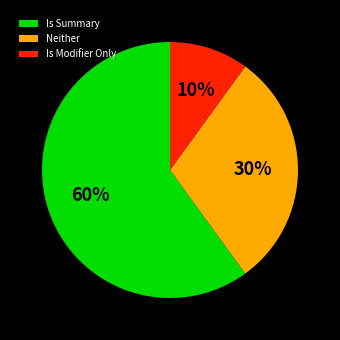

The Is Summary slice represents 60% of the pie. True or false?

True